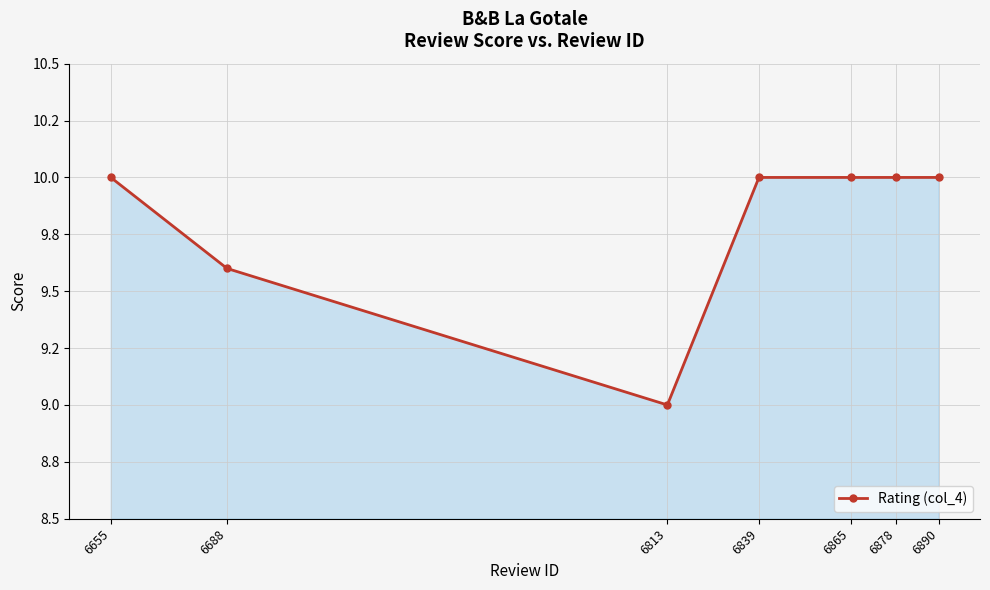

Reading right to left, transcribe all the data shown in this chart.

6890=10.0	6878=10.0	6865=10.0	6839=10.0	6813=9.0	6688=9.6	6655=10.0